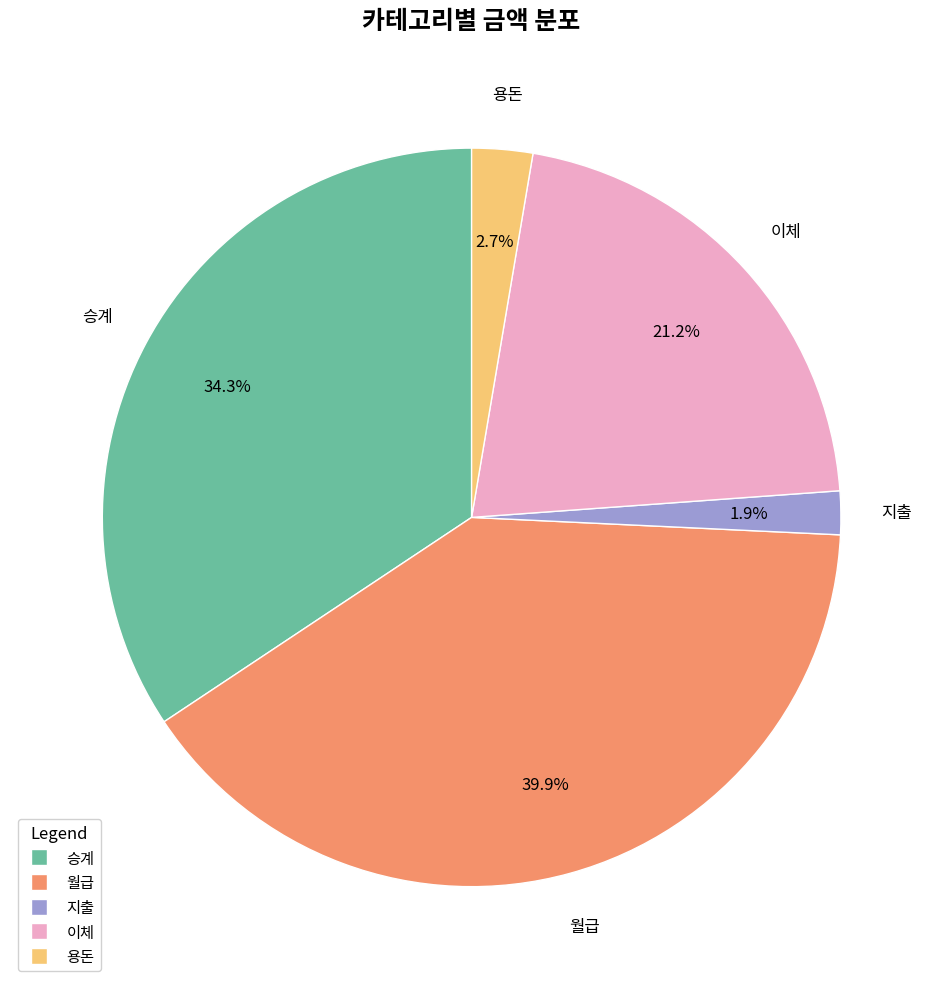

To the nearest percent, what is the difference between the 월급 and 승계 slice percentages?

6%